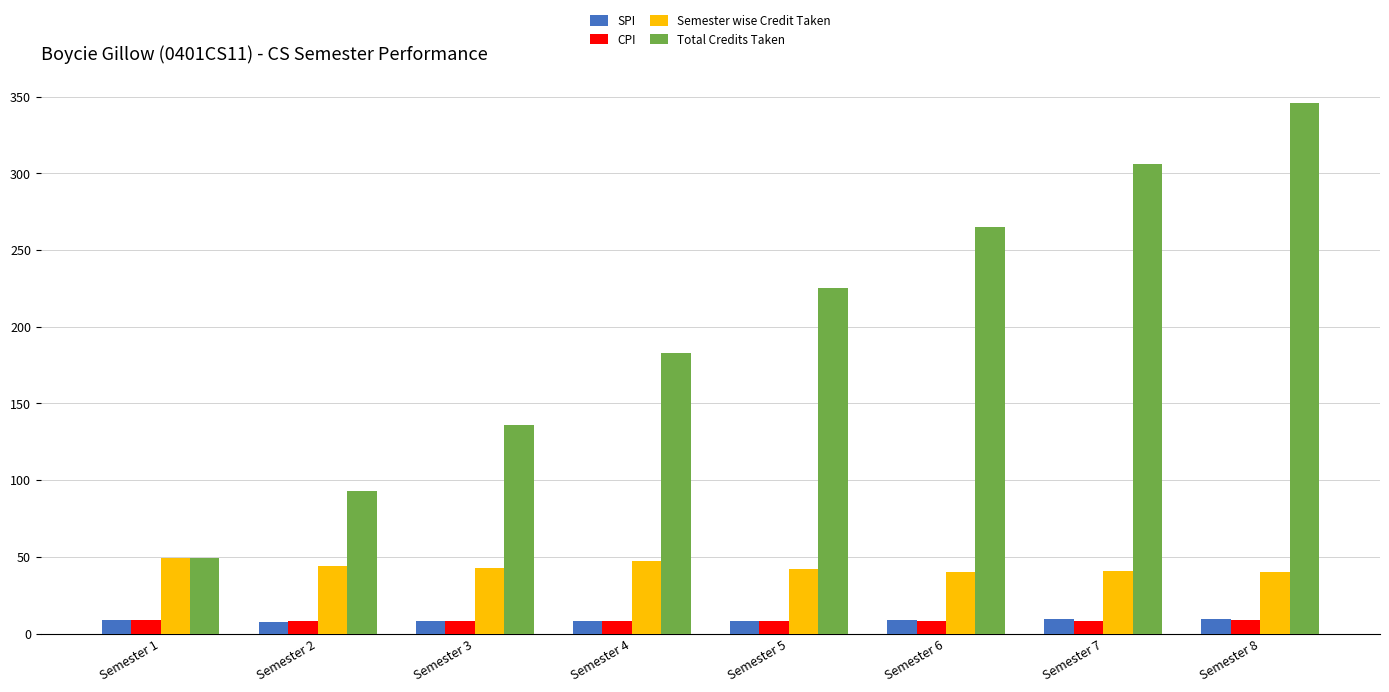

Count the number of categories in the chart.

8